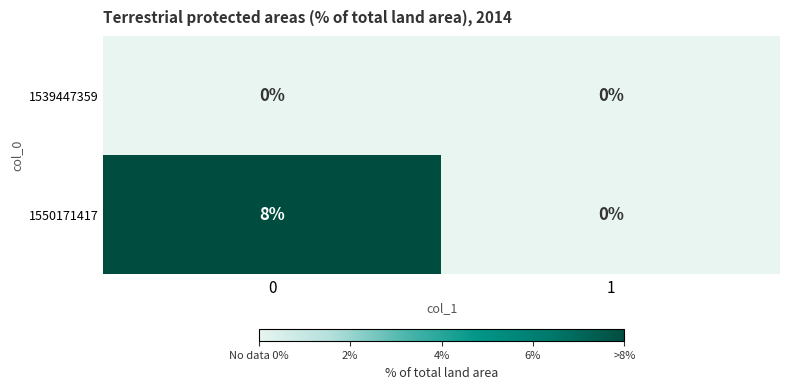

Which series has the widest spread of values?

1550171417